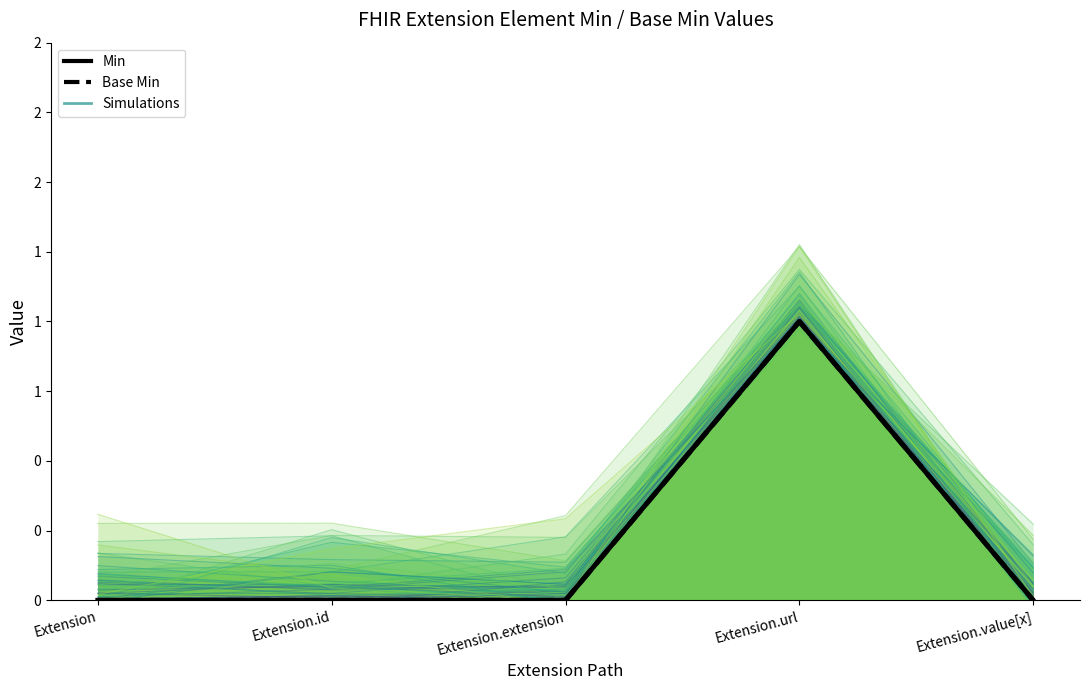

How many distinct data groups are displayed?

3